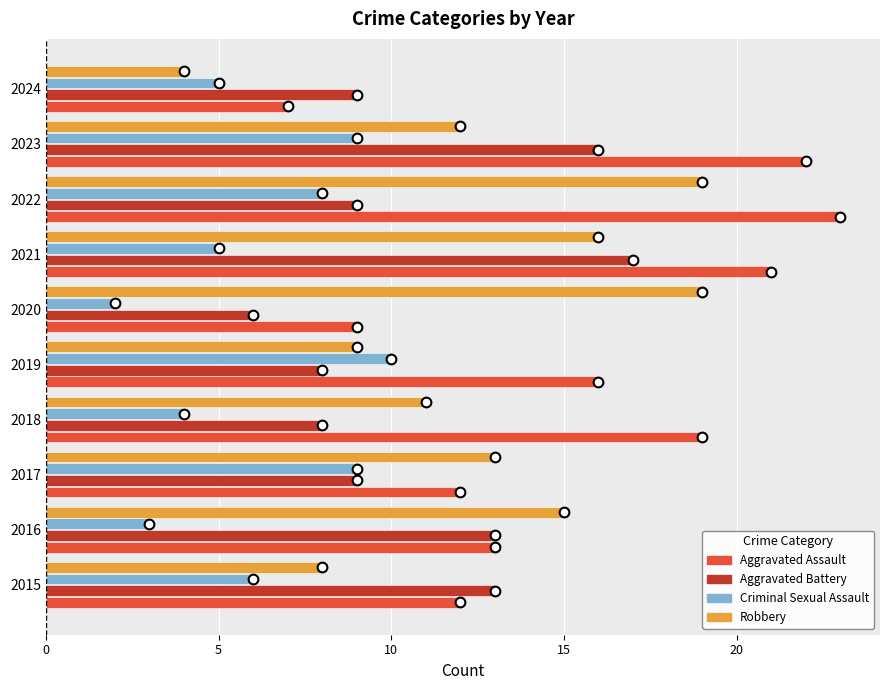

What is the lowest value of the Aggravated Assault series?

7